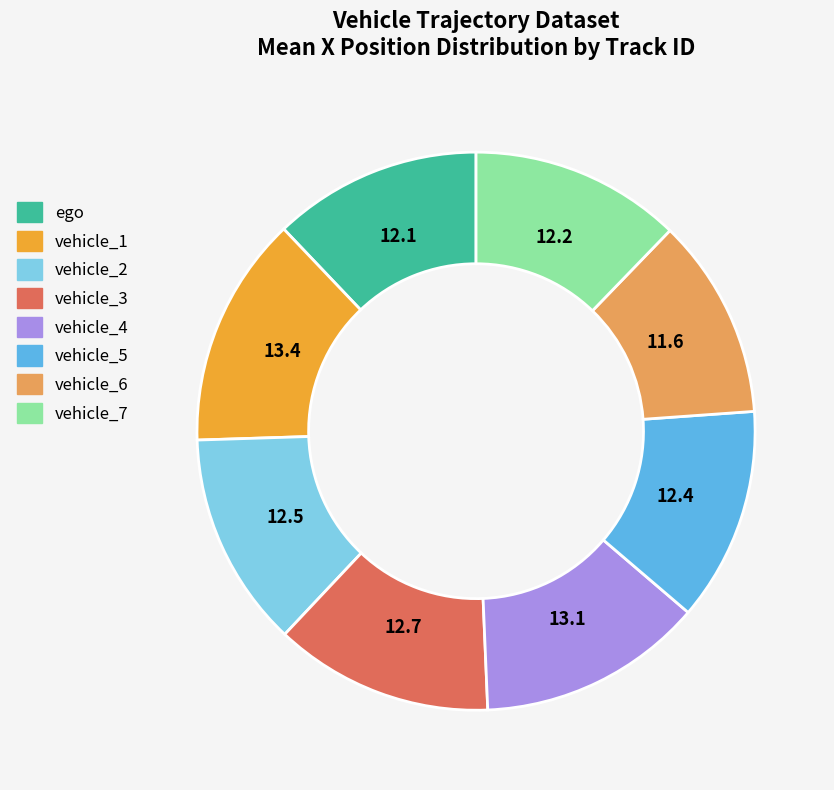

Which has a higher value, vehicle_1 or ego?

vehicle_1